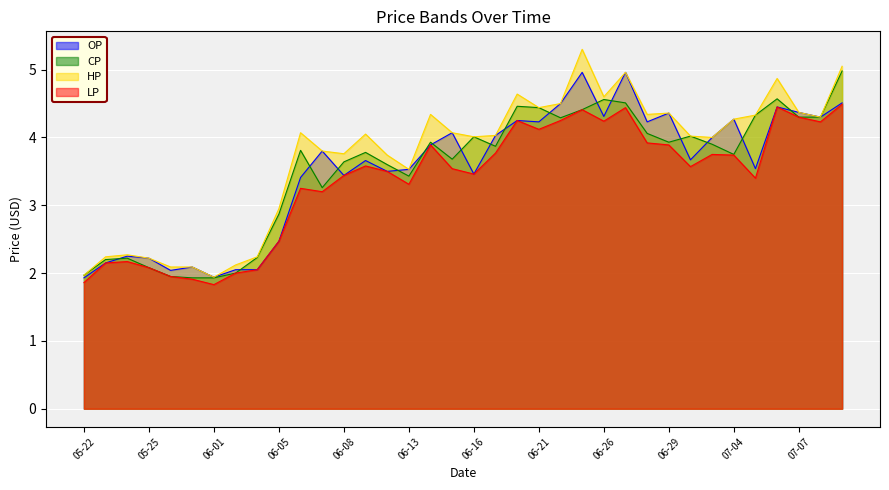

True or false: LP has more than 1 interior local peaks.

True